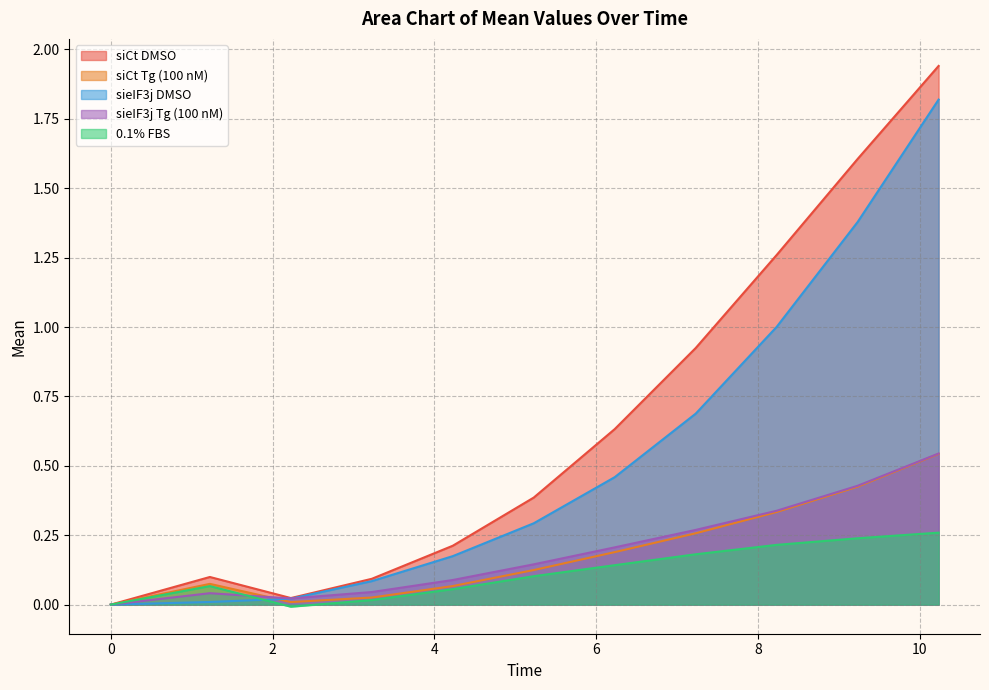

Which has a higher value, 5.227222 or 6.228056?

6.228056